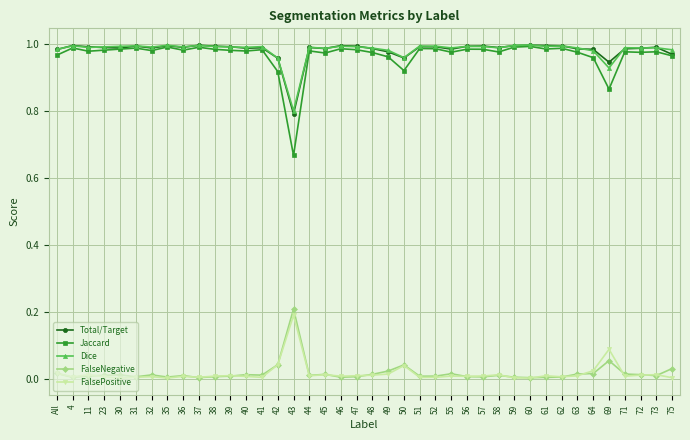

True or false: Total/Target and FalsePositive cross at least once.

False